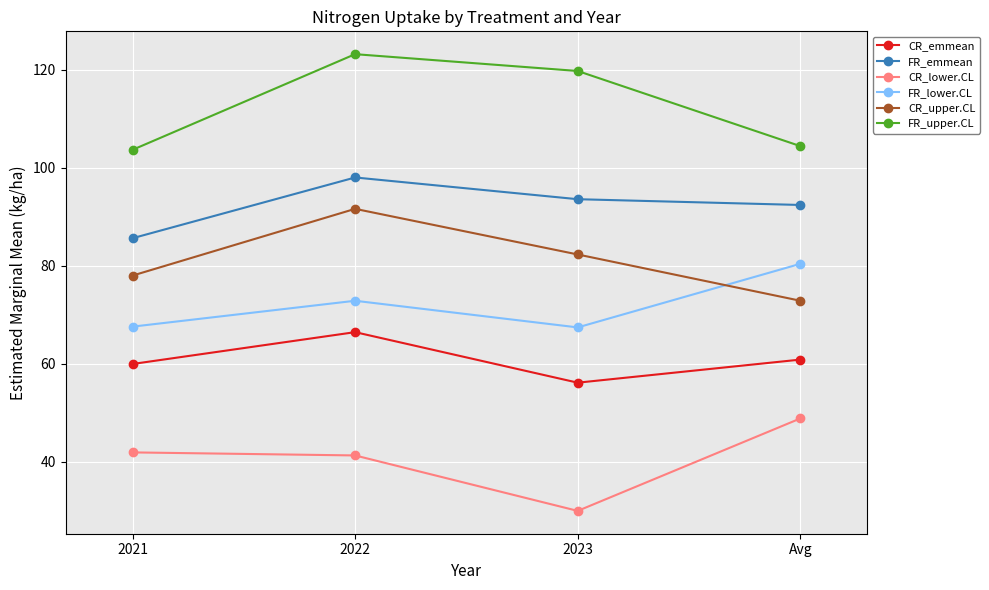

How many lines are shown in the chart?

6